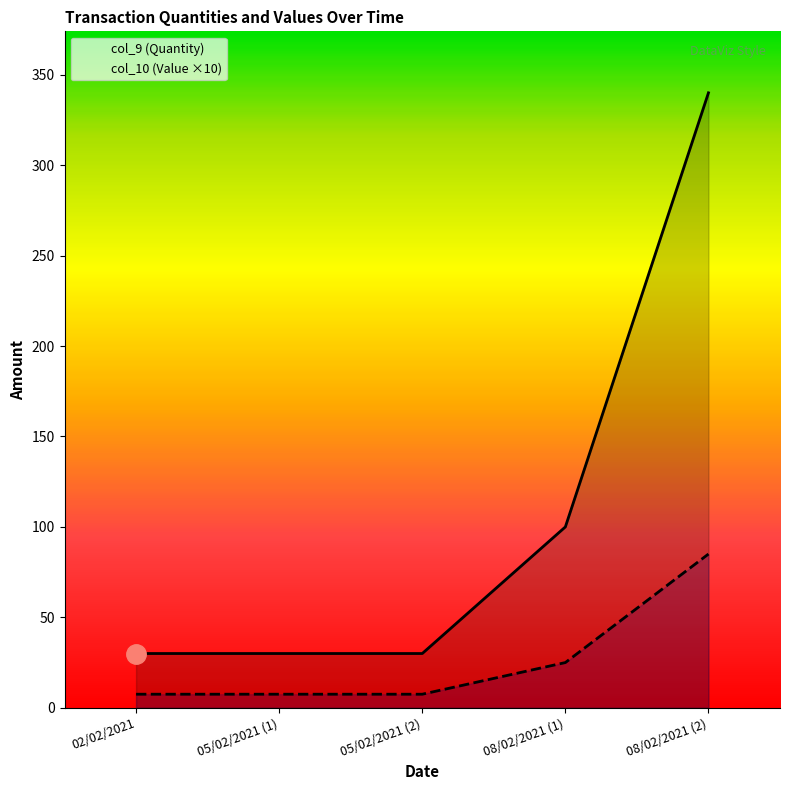

What is the sum of the col_10 (Value) values at 05/02/2021 (2) and 05/02/2021 (1)?

15.0